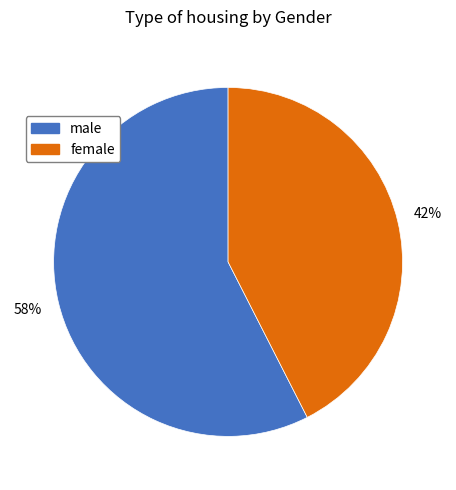

Which category accounts for the majority?

male